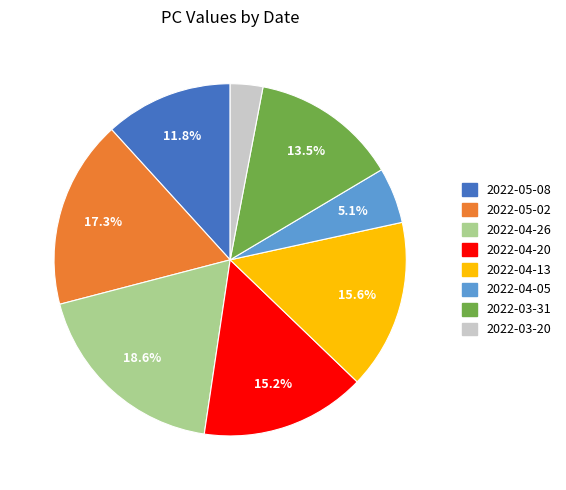

Is there a majority slice in this chart?

No